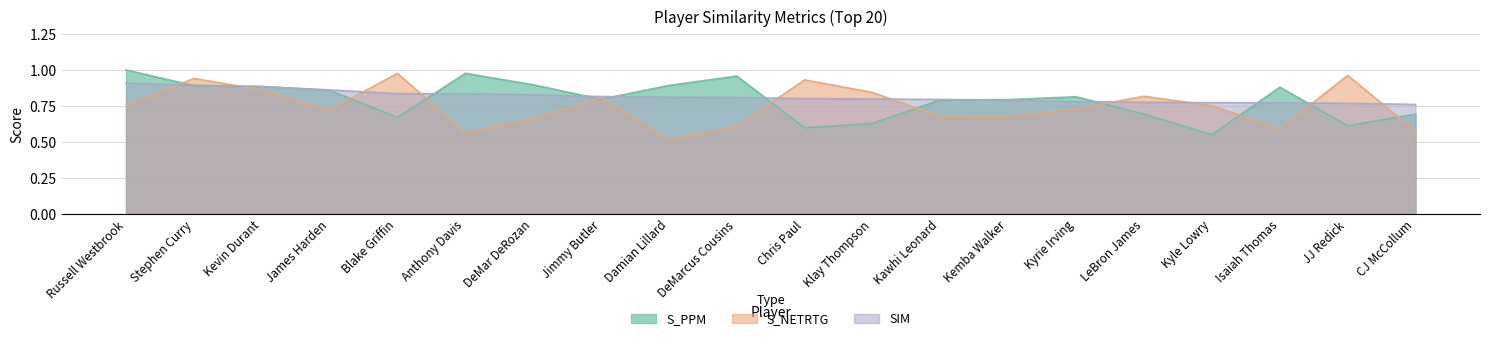

Does the chart have visible grid lines?

Yes